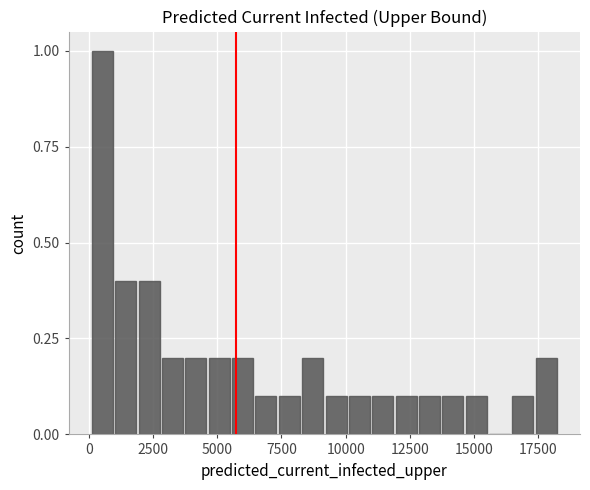

Read against the x-axis, roughly where is the centre of the tallest bar?

500